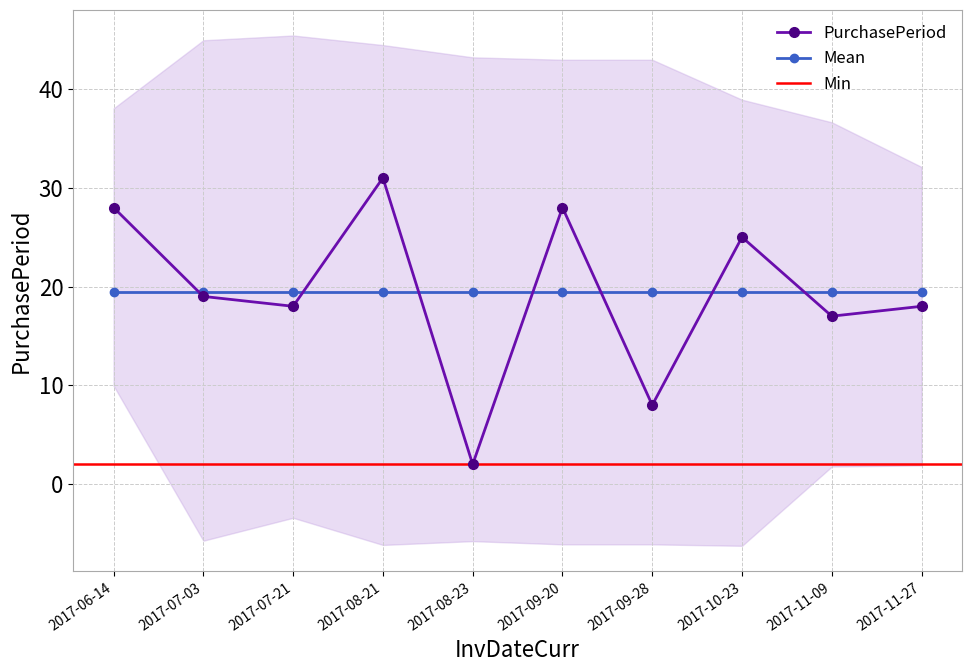

What is the ratio of the value at 2017-09-20 to the value at 2017-08-23?

14.0